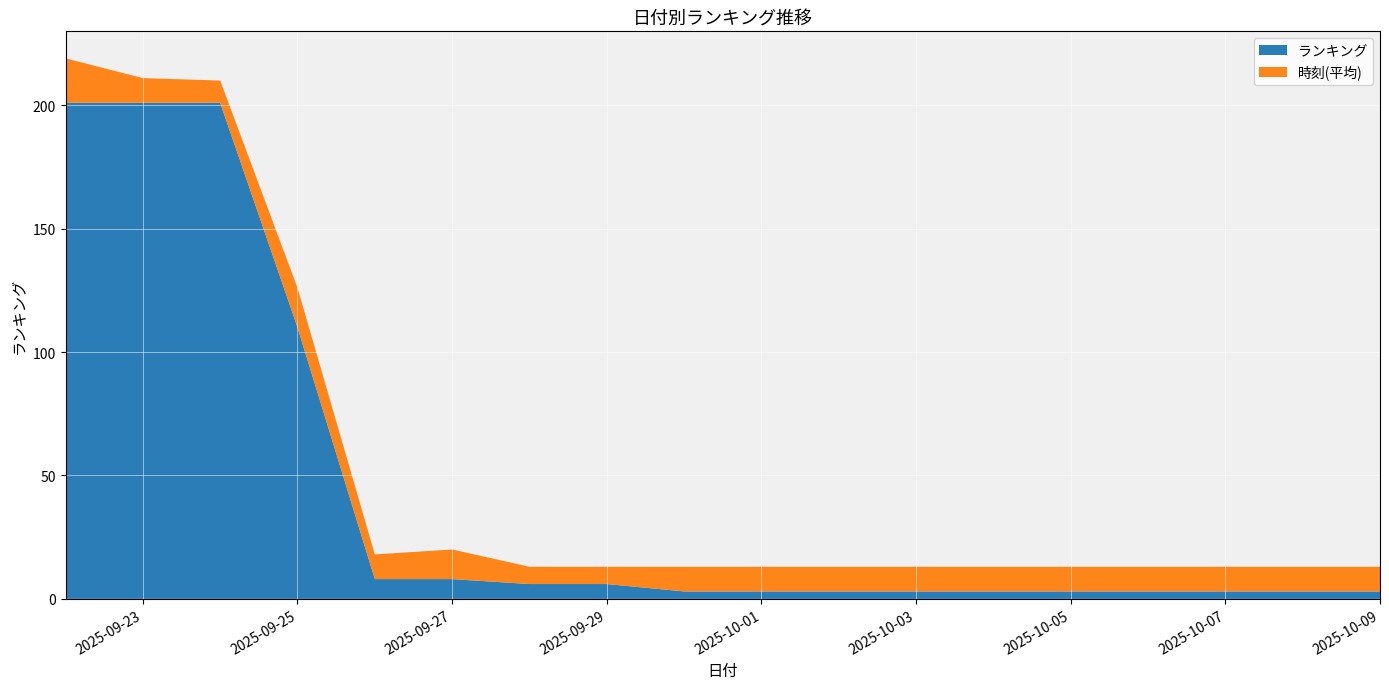

Reading left to right, transcribe all the data shown in this chart.

ランキング: 2025/09/22=201	2025/09/23=201	2025/09/24=201	2025/09/25=110	2025/09/26=8	2025/09/27=8	2025/09/28=6	2025/09/29=6	2025/09/30=3	2025/10/01=3	2025/10/02=3	2025/10/03=3	2025/10/04=3	2025/10/05=3	2025/10/06=3	2025/10/07=3	2025/10/08=3	2025/10/09=3
時刻(平均): 2025/09/22=18	2025/09/23=10	2025/09/24=9	2025/09/25=16	2025/09/26=10	2025/09/27=12	2025/09/28=7	2025/09/29=7	2025/09/30=10	2025/10/01=10	2025/10/02=10	2025/10/03=10	2025/10/04=10	2025/10/05=10	2025/10/06=10	2025/10/07=10	2025/10/08=10	2025/10/09=10